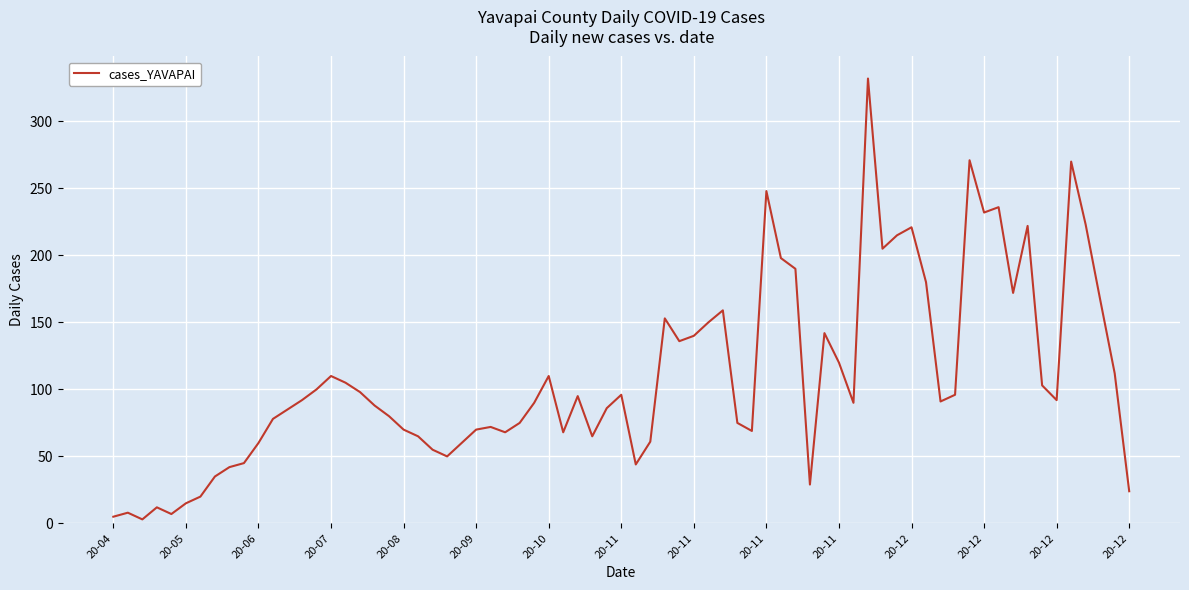

What is the greatest value displayed?

332